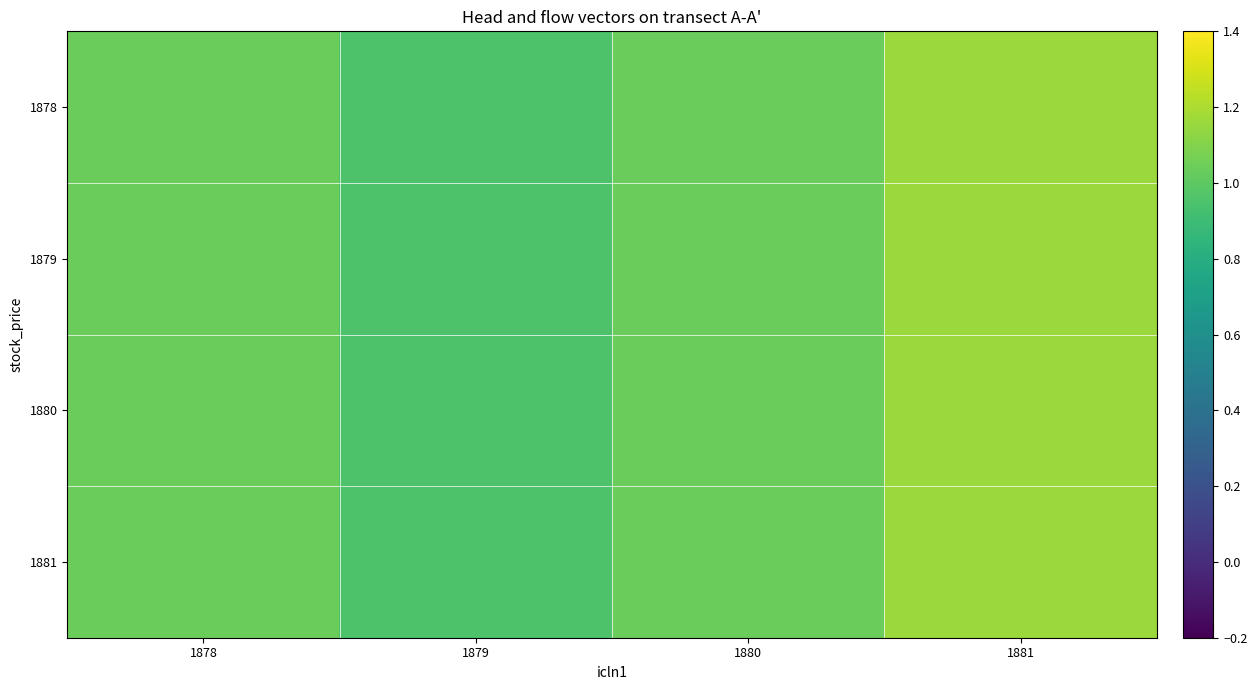

What is the smallest value displayed?

1.0